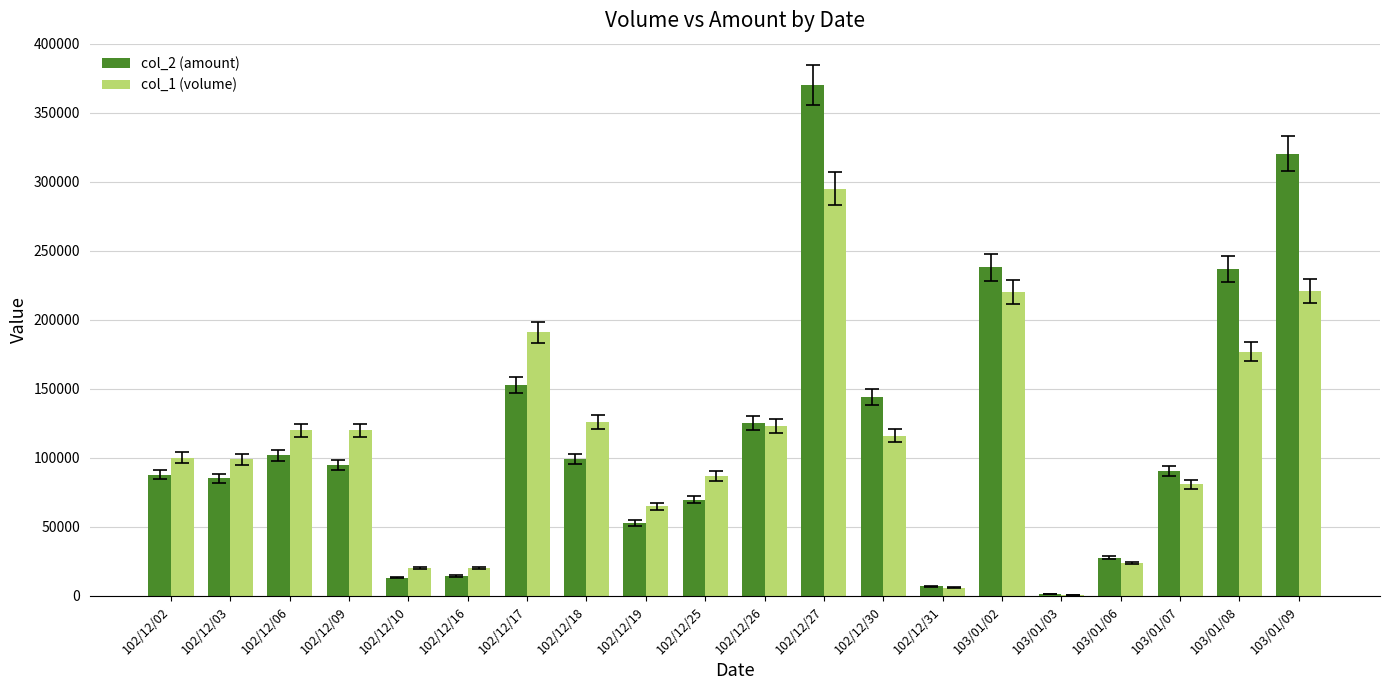

Between 102/12/09 and 102/12/17, which series saw the biggest shift?

col_1 (volume)